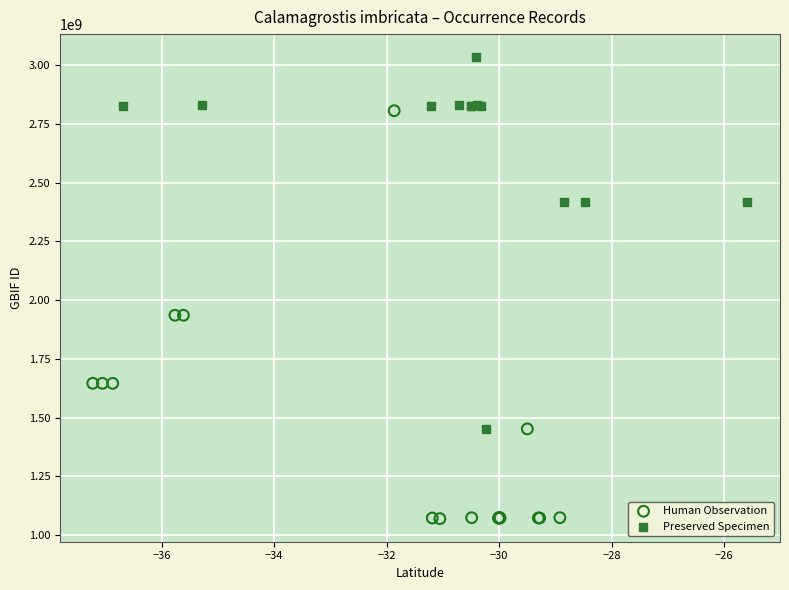

Which series has the largest Y range (max minus min)?

Human Observation